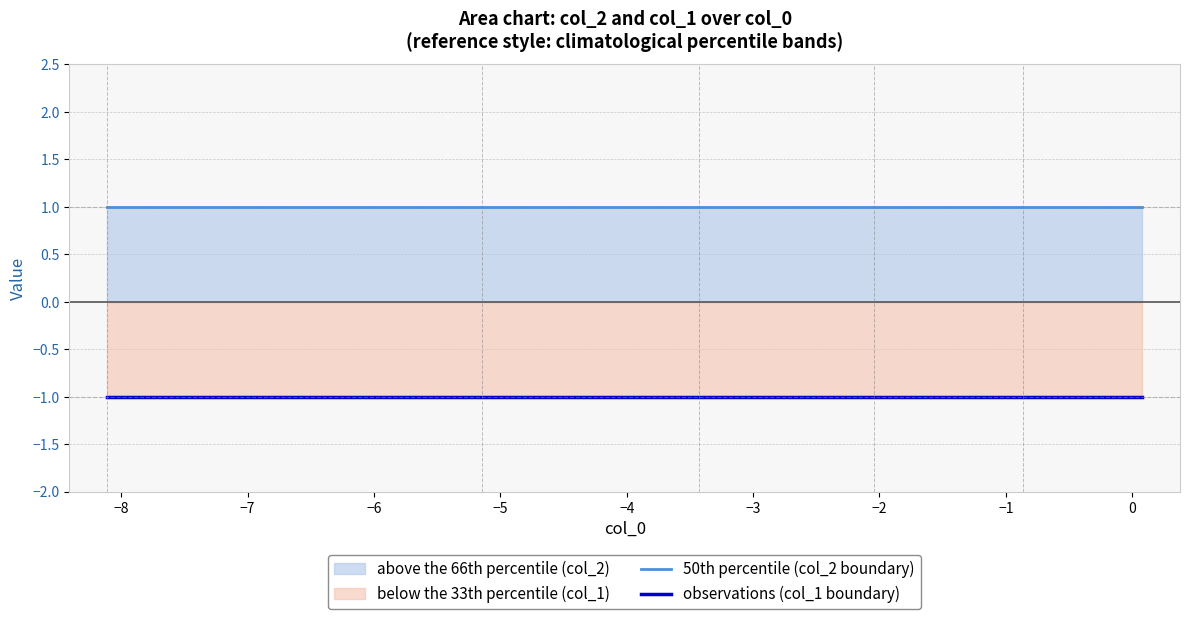

Which series has the largest total across all categories?

50th percentile (col_2 boundary)